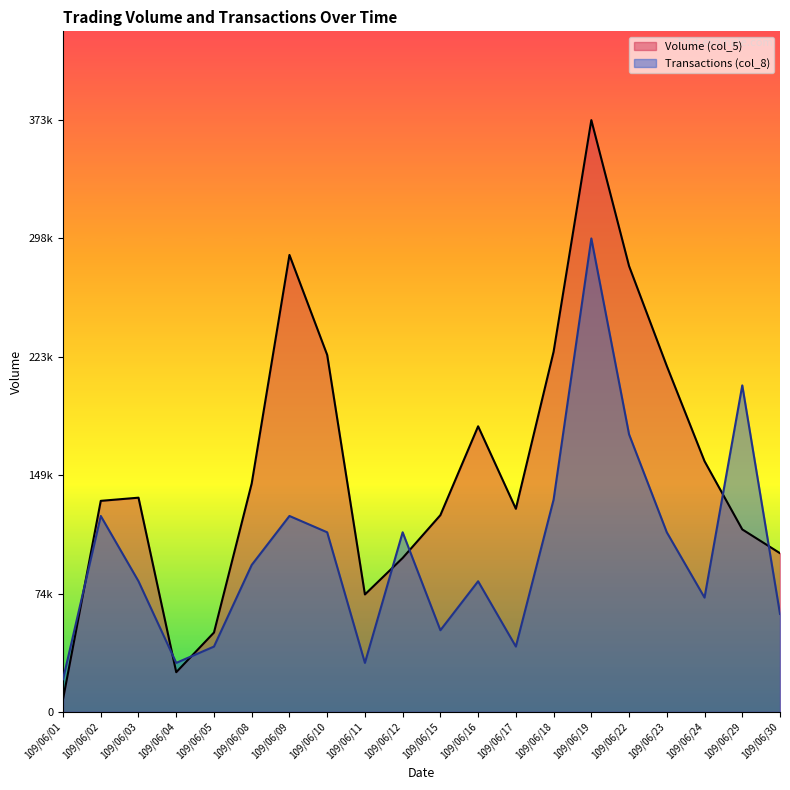

What is the maximum value shown in the chart?

373000.0